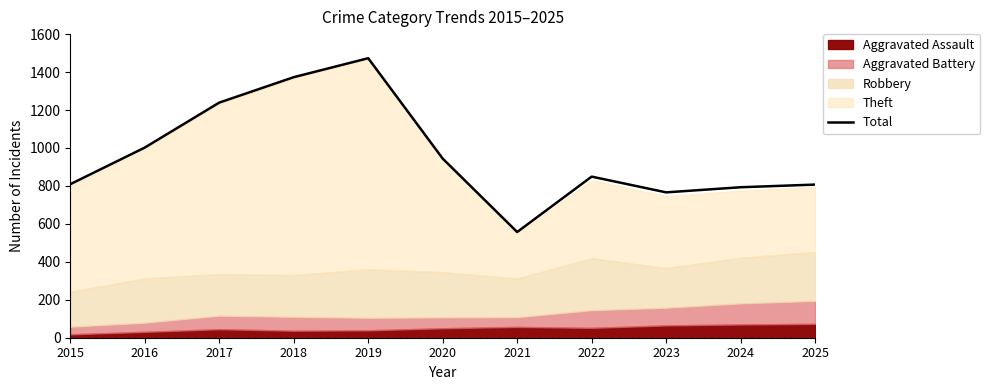

How many lines are shown in the chart?

1